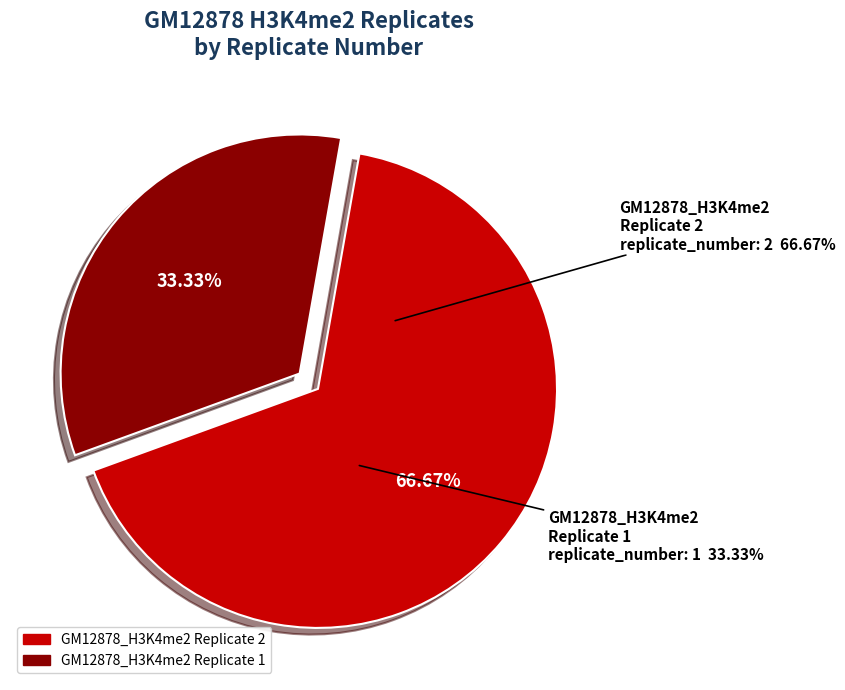

Is GM12878_H3K4me2 Replicate 1 the majority of the pie?

No